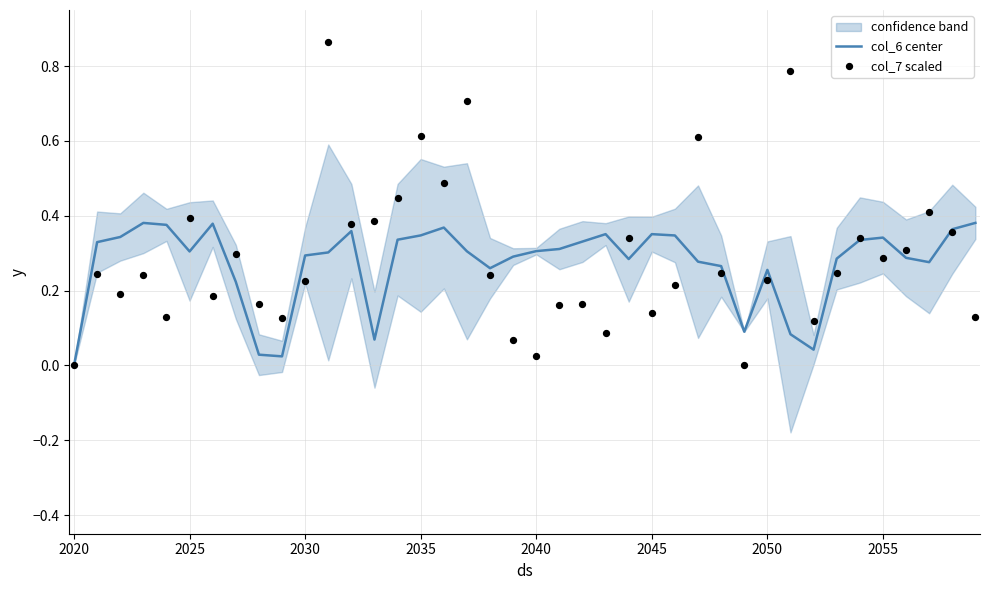

What are all the series names shown in the legend?

col_6 center, col_7 scaled